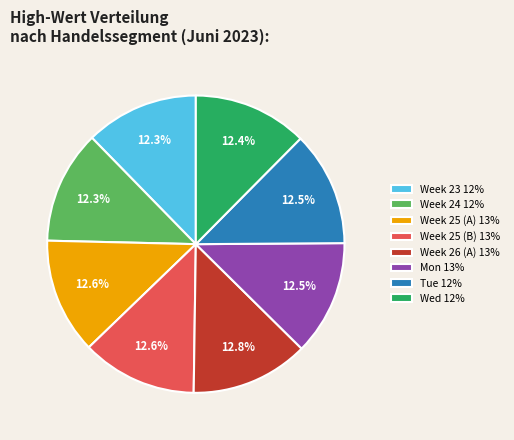

What is the total percentage of Week 23 12% and Week 25 (A) 13%?

24.9%